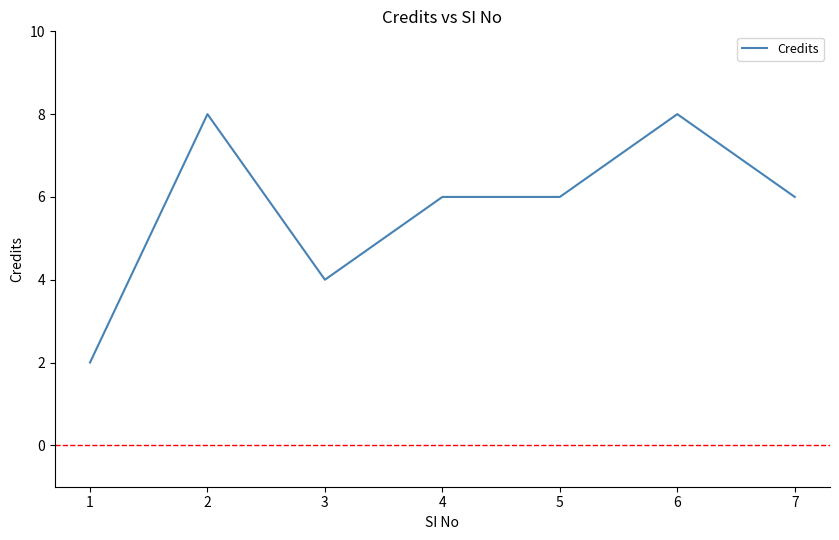

Is it true that the value at 6 is 2?

False